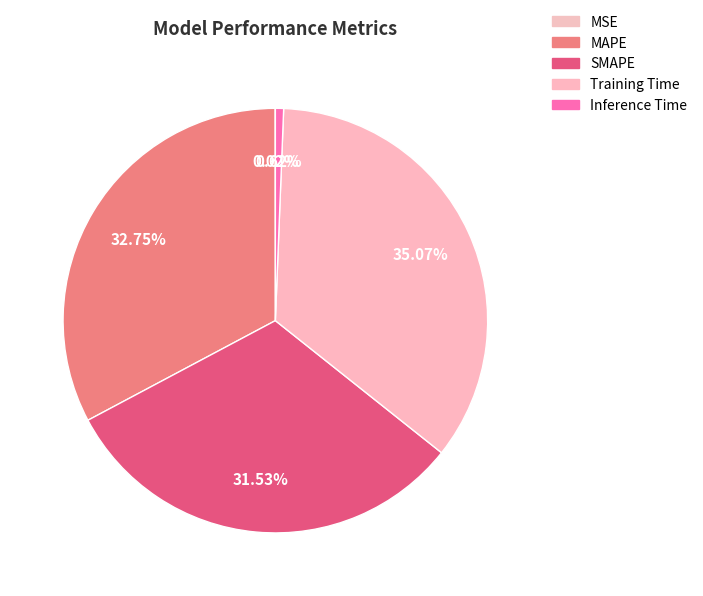

To the nearest percent, what is the average slice percentage?

20%